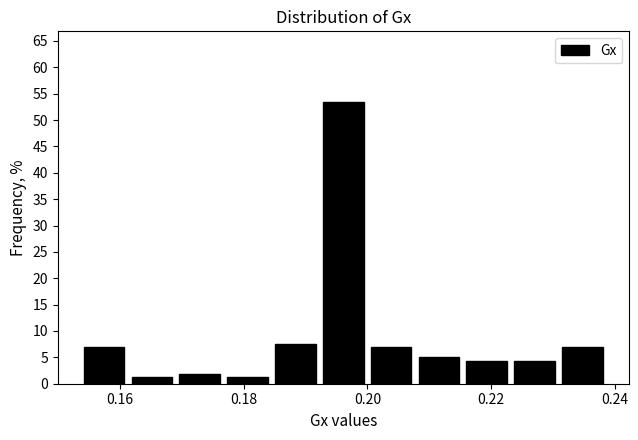

Read against the x-axis, roughly where is the centre of the tallest bar?

0.196